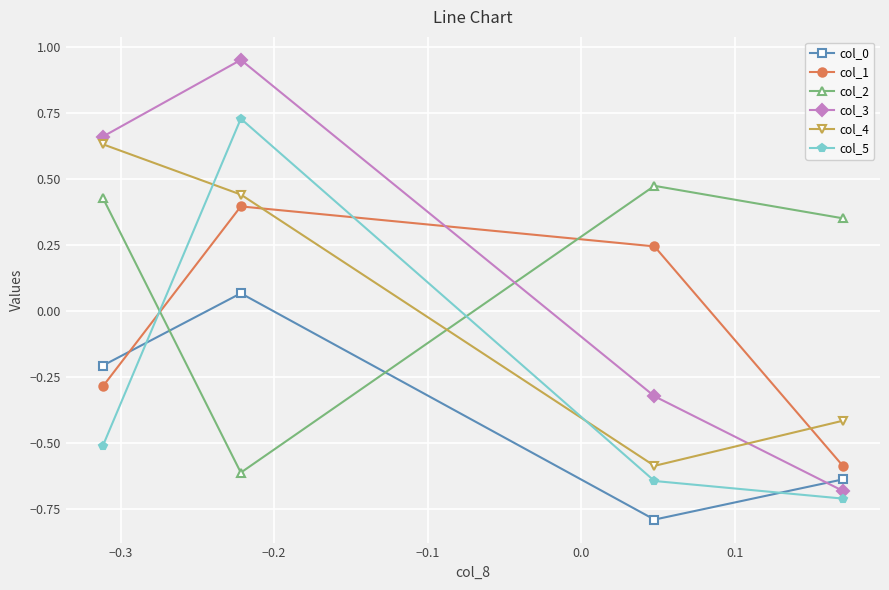

How many data points in col_4 are less than 0?

2